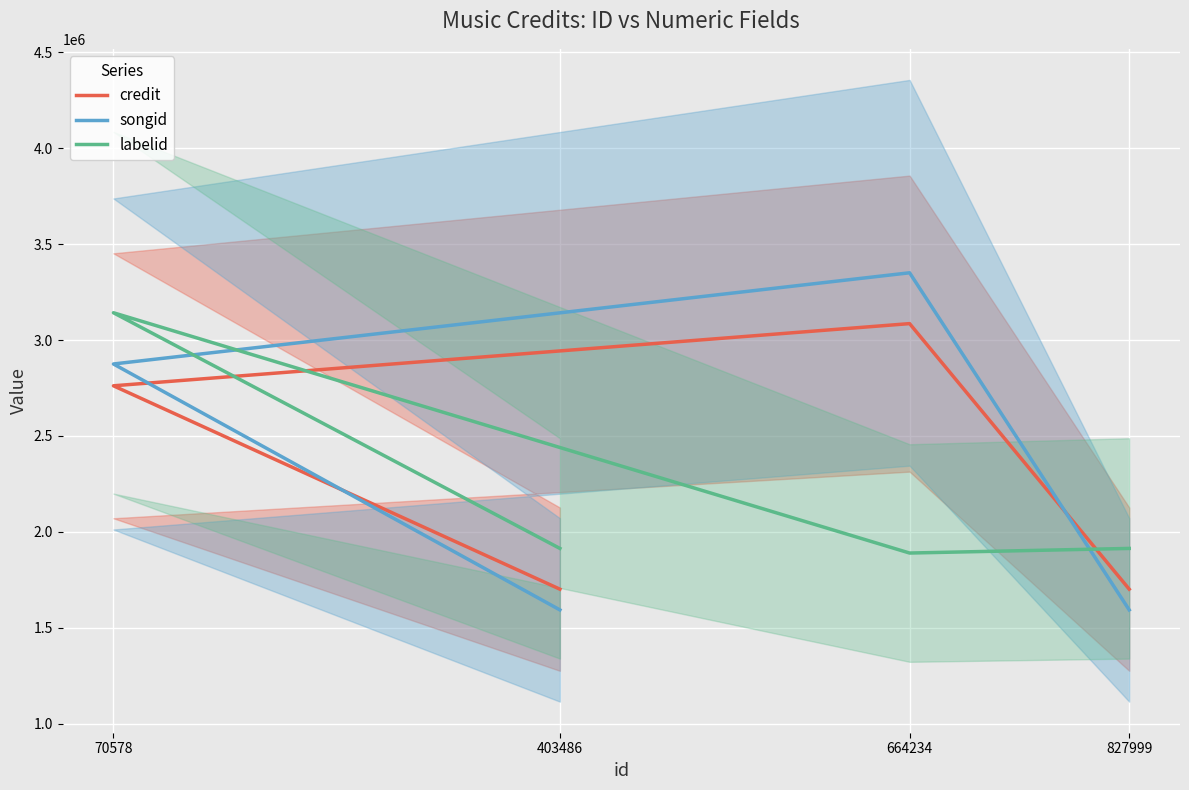

What is the greatest value displayed?

3350647.8